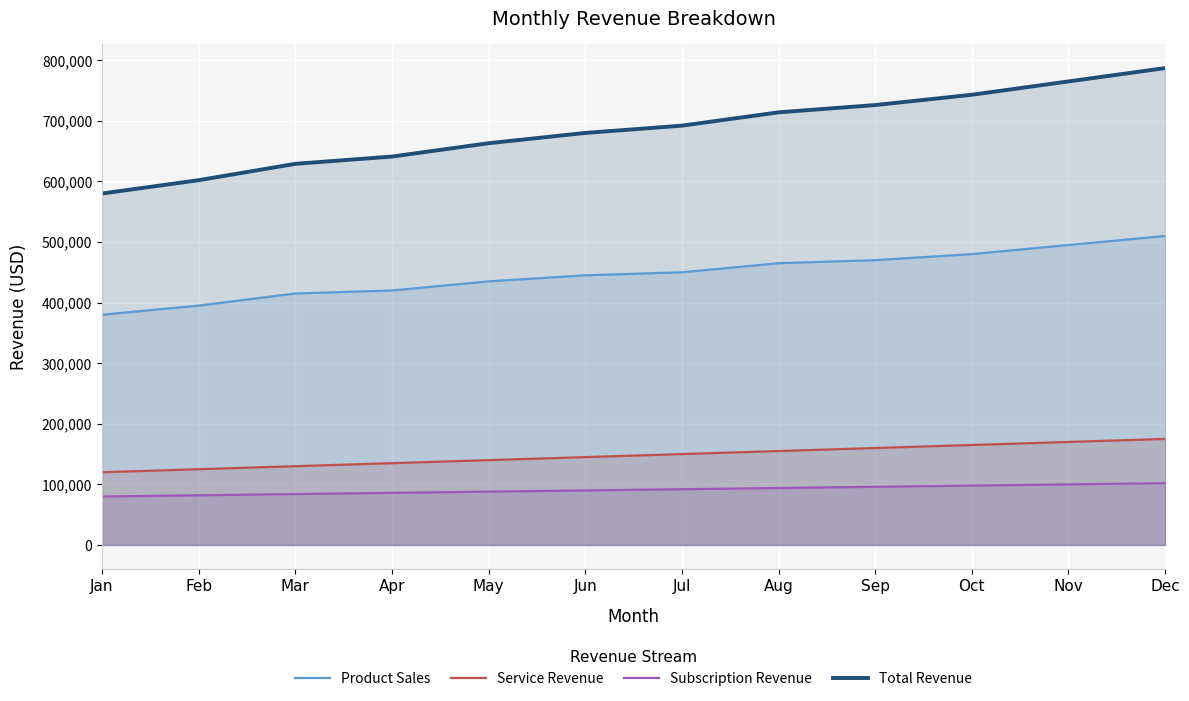

What is the value of the Subscription Revenue point at the 9th from the left?

96000